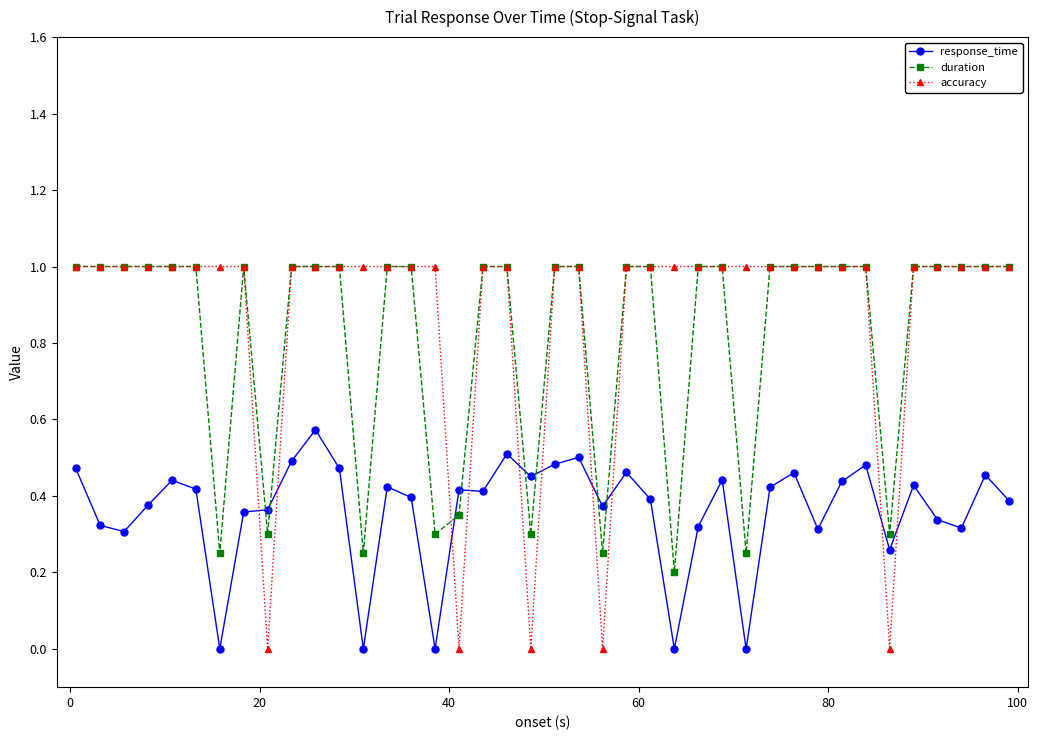

True or false: duration has more than 0 interior local peaks.

True